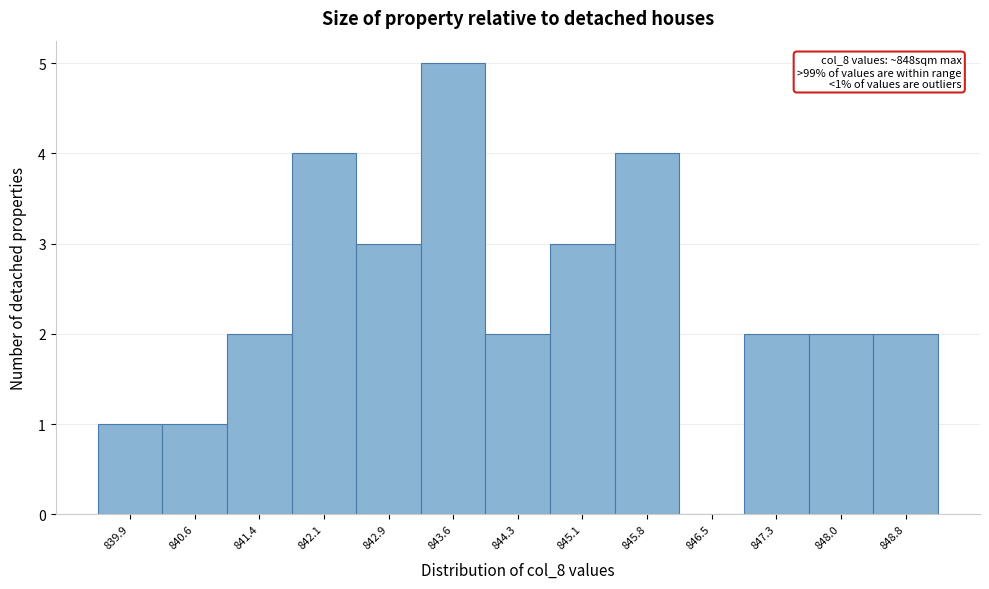

What is the sum of all values?

31